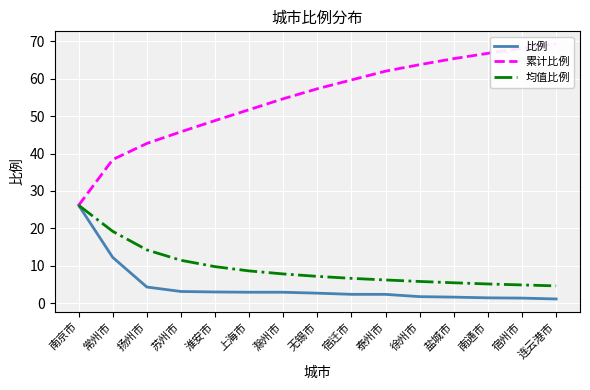

What is the approximate value of 比例 at 上海市?

2.9